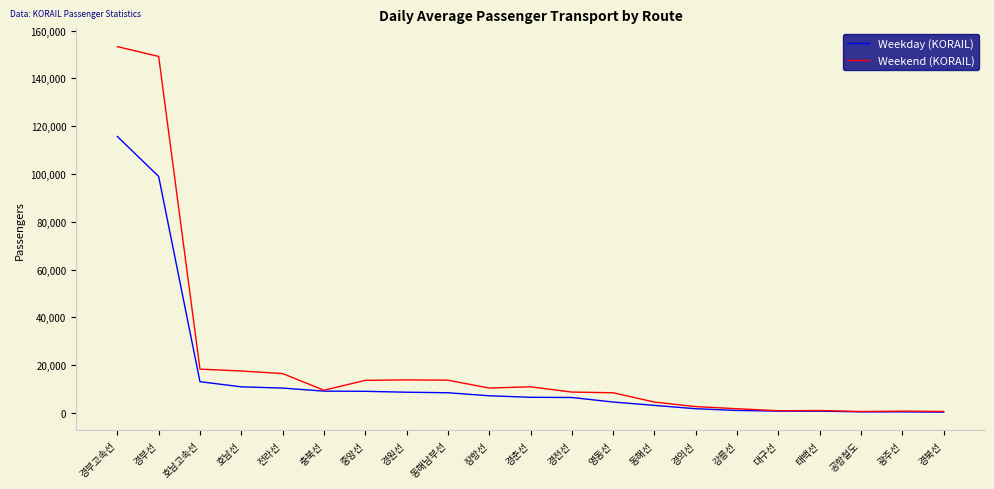

At how many categories does at least one series exceed 68994?

2